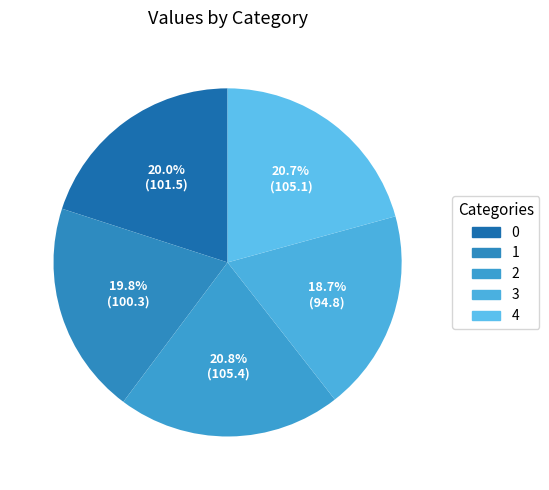

Is it true that 2 is 30% of the pie?

False